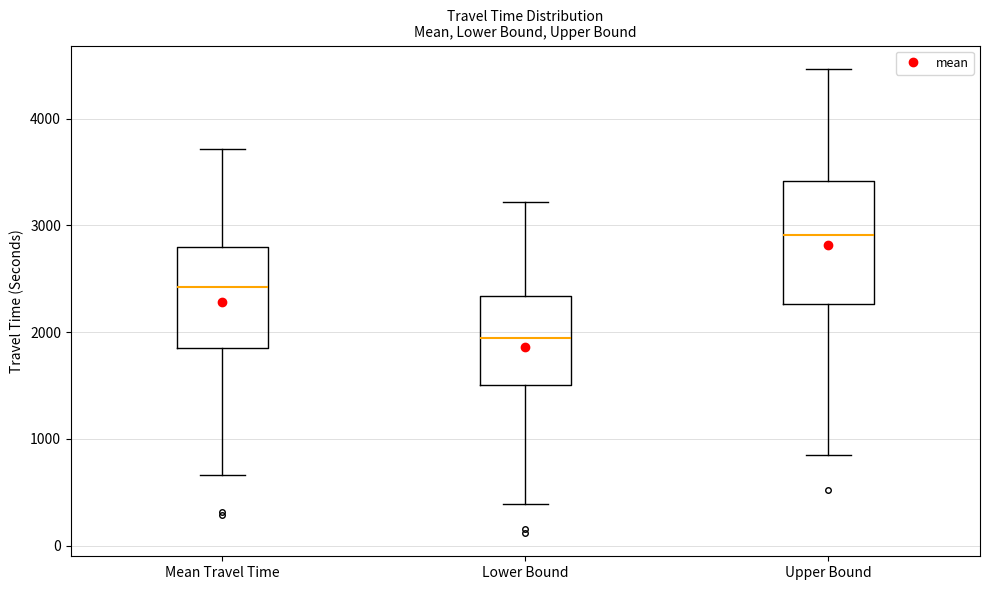

Which box has the lowest median line?

Lower Bound